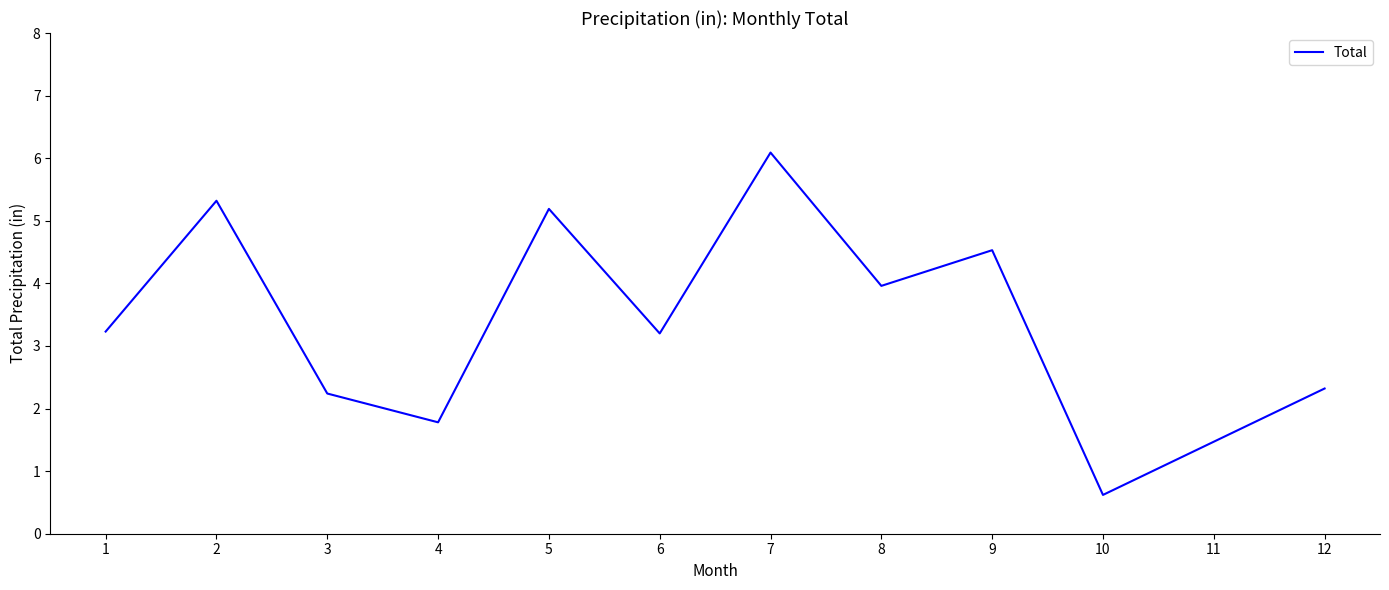

What is the difference between the values at 4 and 2?

3.5